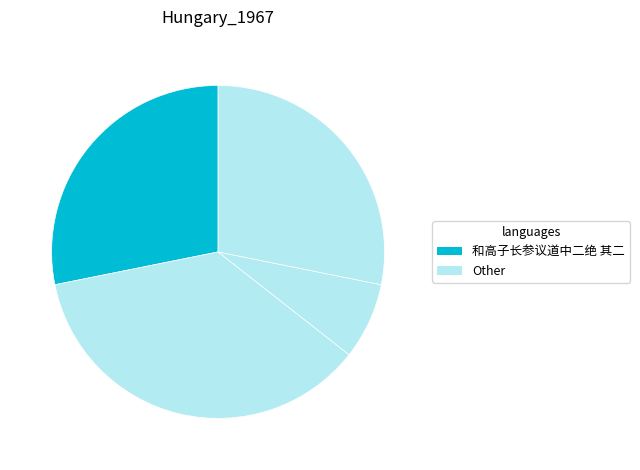

How many slices are in this pie chart?

4